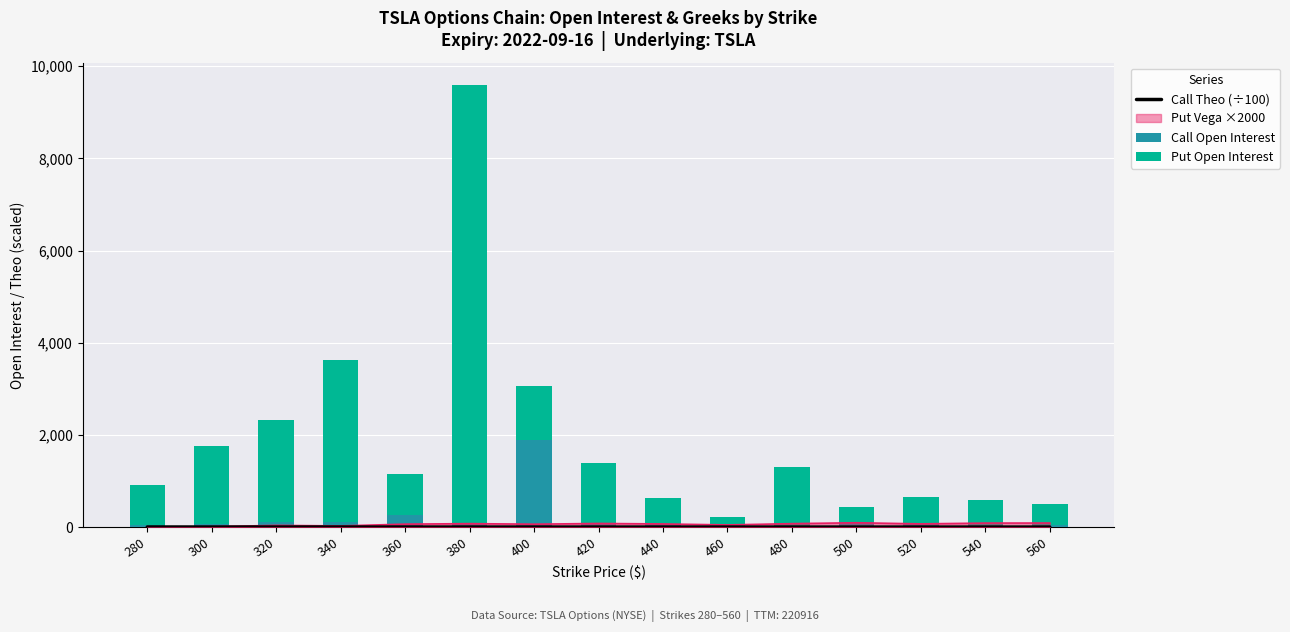

Between 280 and 360, which series saw the biggest shift?

Call Open Interest